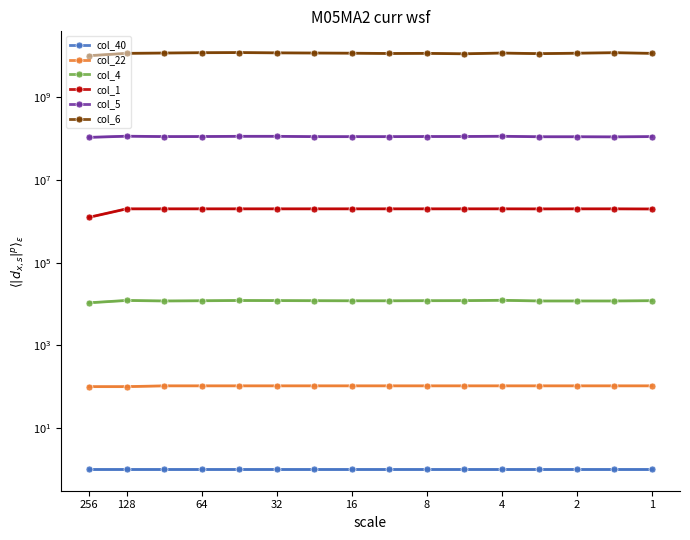

At which label does col_5 reach its peak?

128